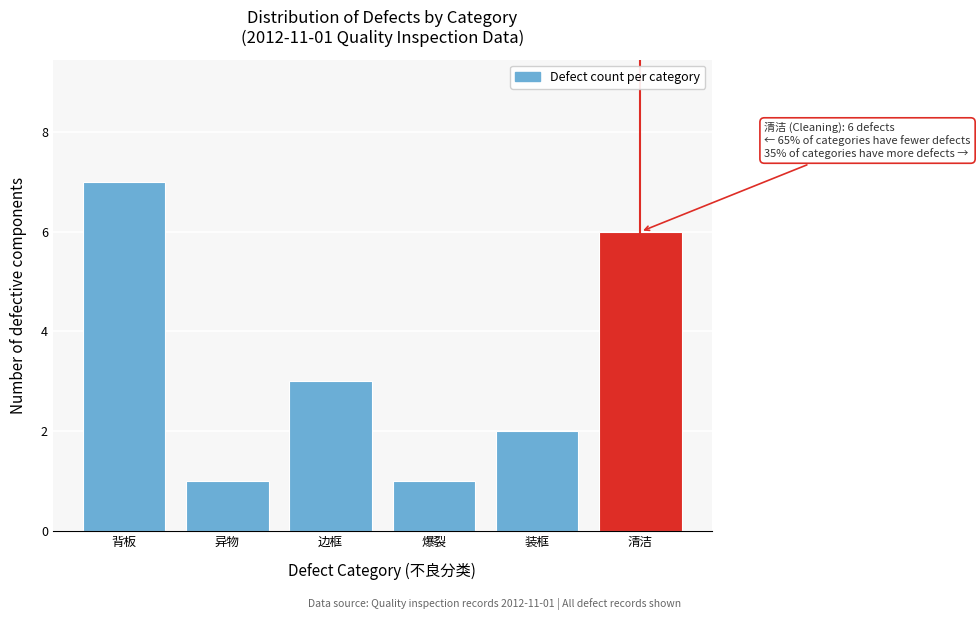

Reading left to right, extract all data points from this chart.

7	1	3	1	2	6